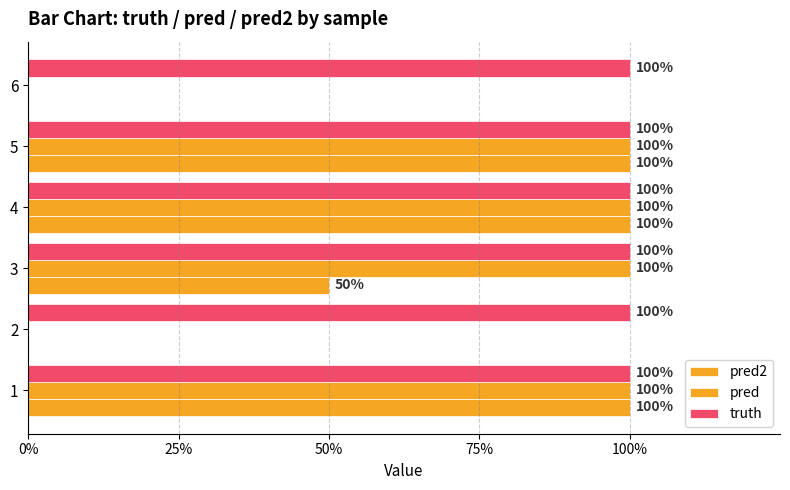

Count the number of categories in the chart.

6